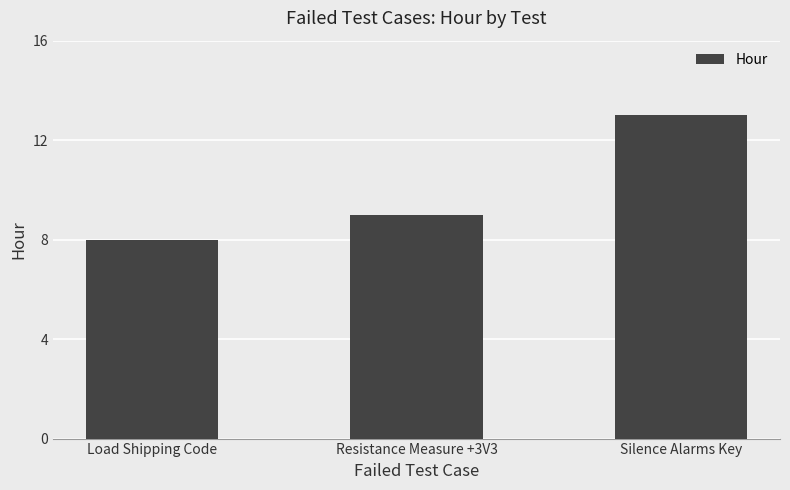

What is the value of the 1st bar from the left?

8